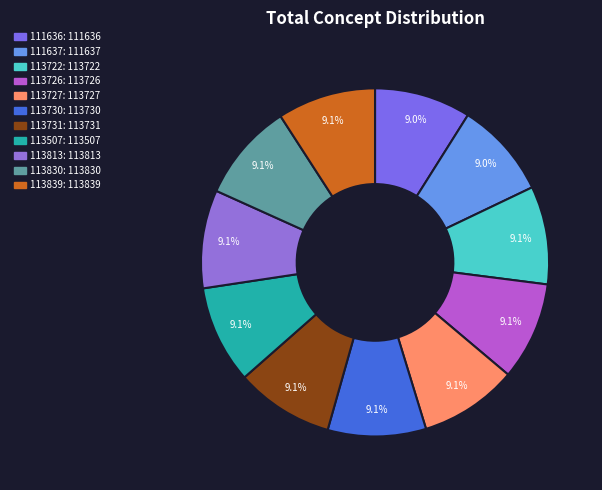

To the nearest percent, what is the average slice percentage?

9%